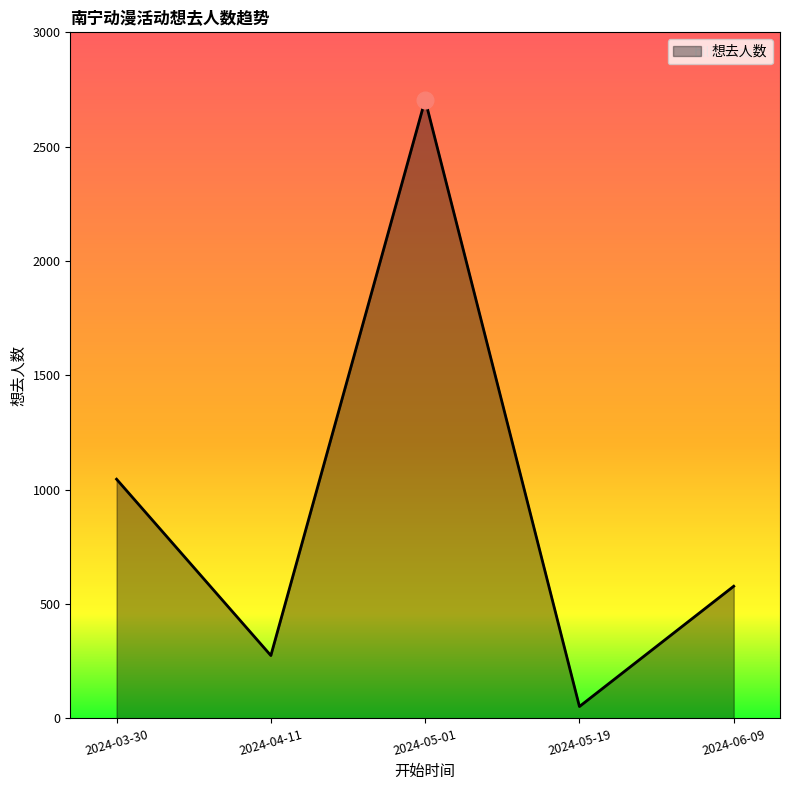

What is the sum of the values at 2024-06-09 and 2024-05-01?

3283